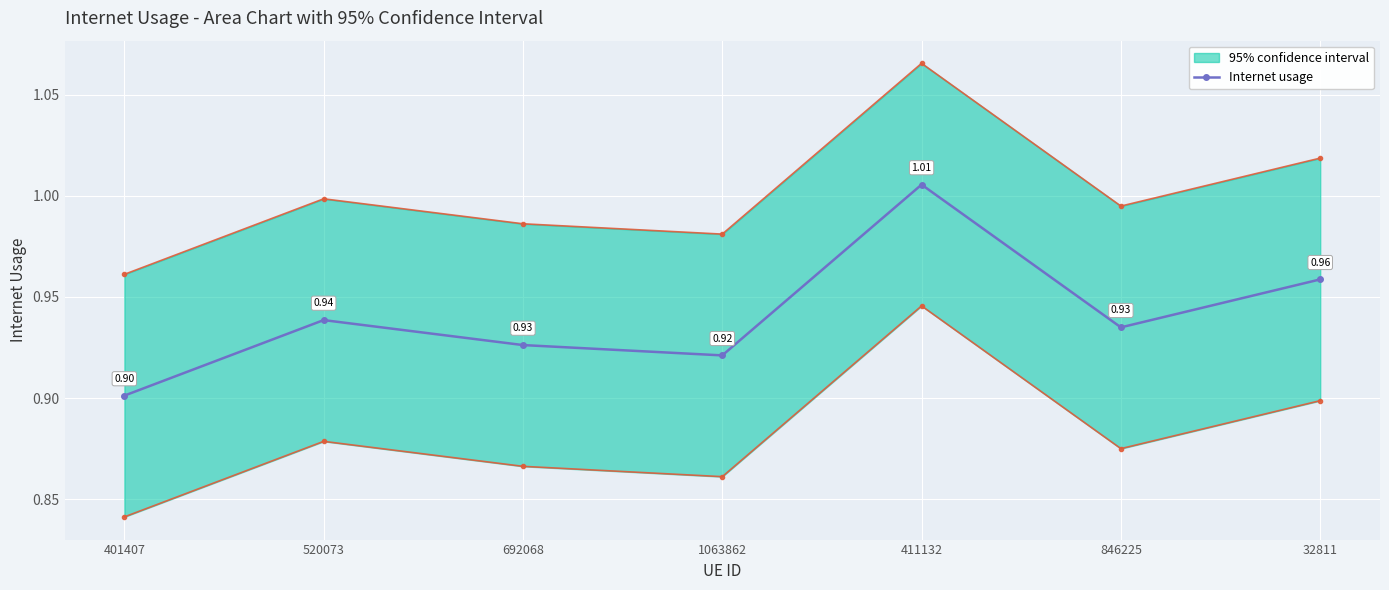

What is the maximum value shown in the chart?

1.0